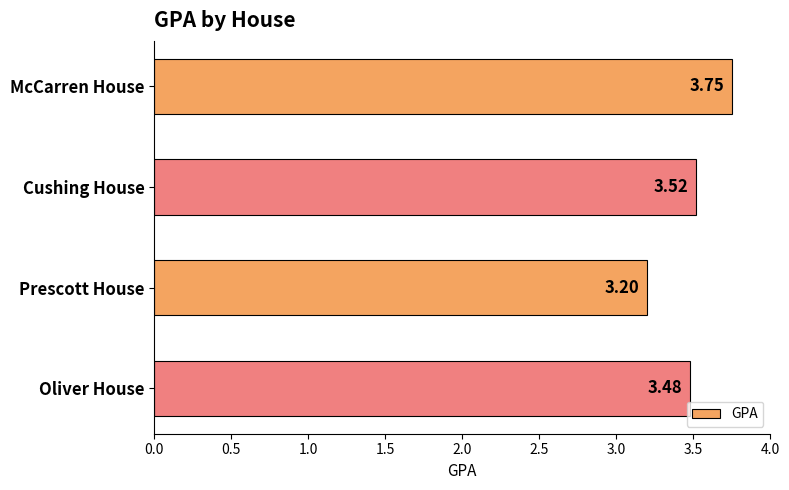

Which label corresponds to the smallest value in the chart?

Prescott House